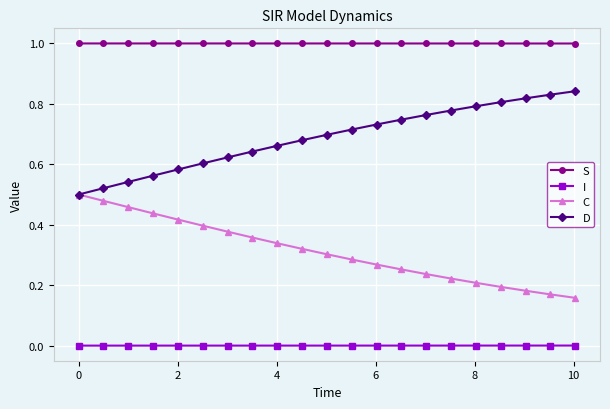

Which series has the largest total across all categories?

S